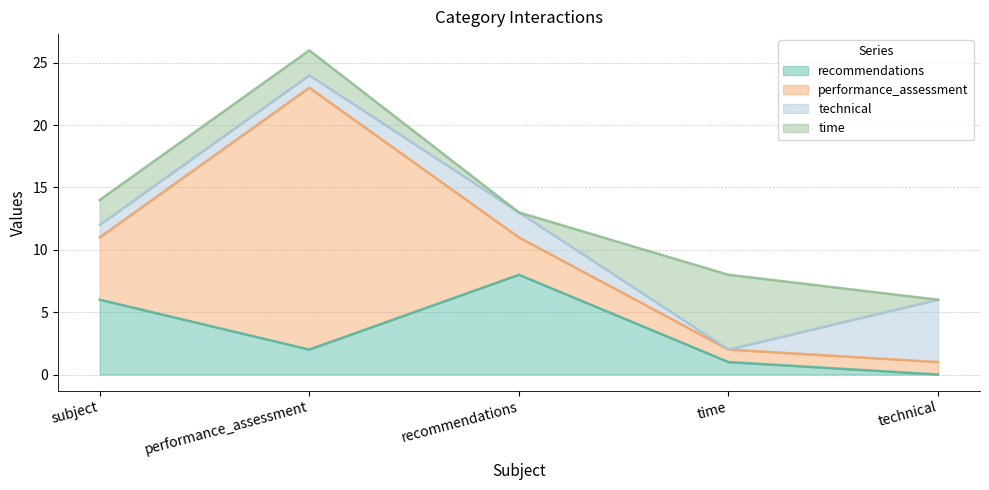

How many interior local peaks does the time series have?

1